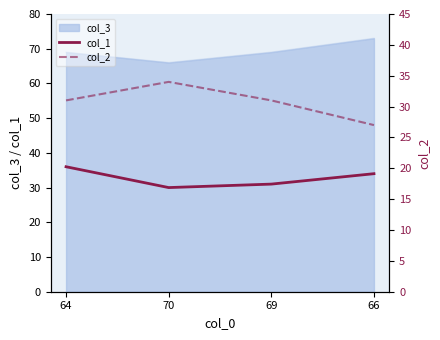

The value of col_2 at 64 is 31. True or false?

True